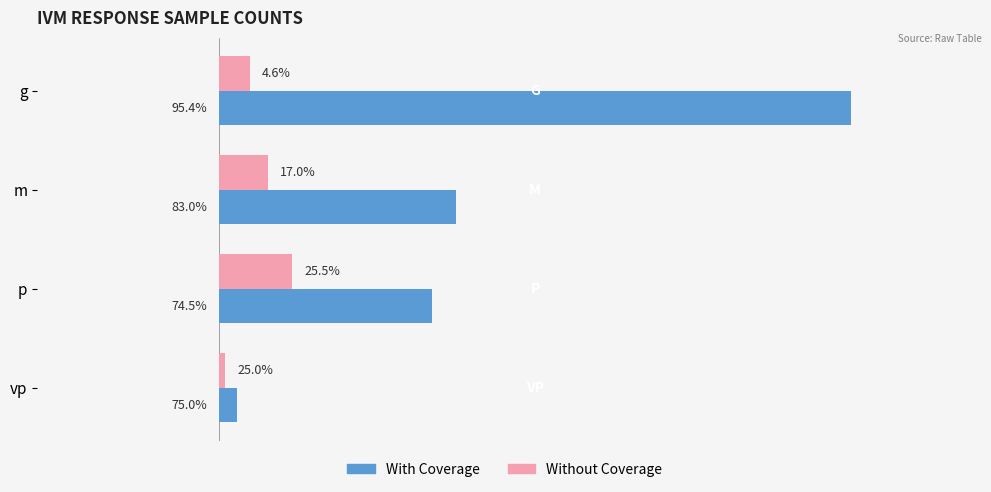

What are all the series names shown in the legend?

With Coverage, Without Coverage